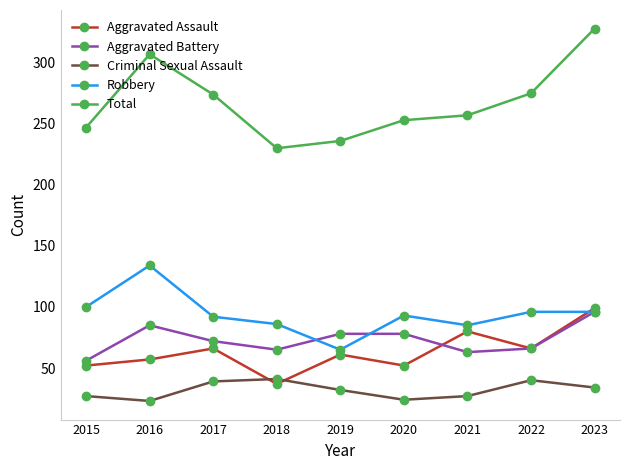

What is the sum of all Robbery values?

847